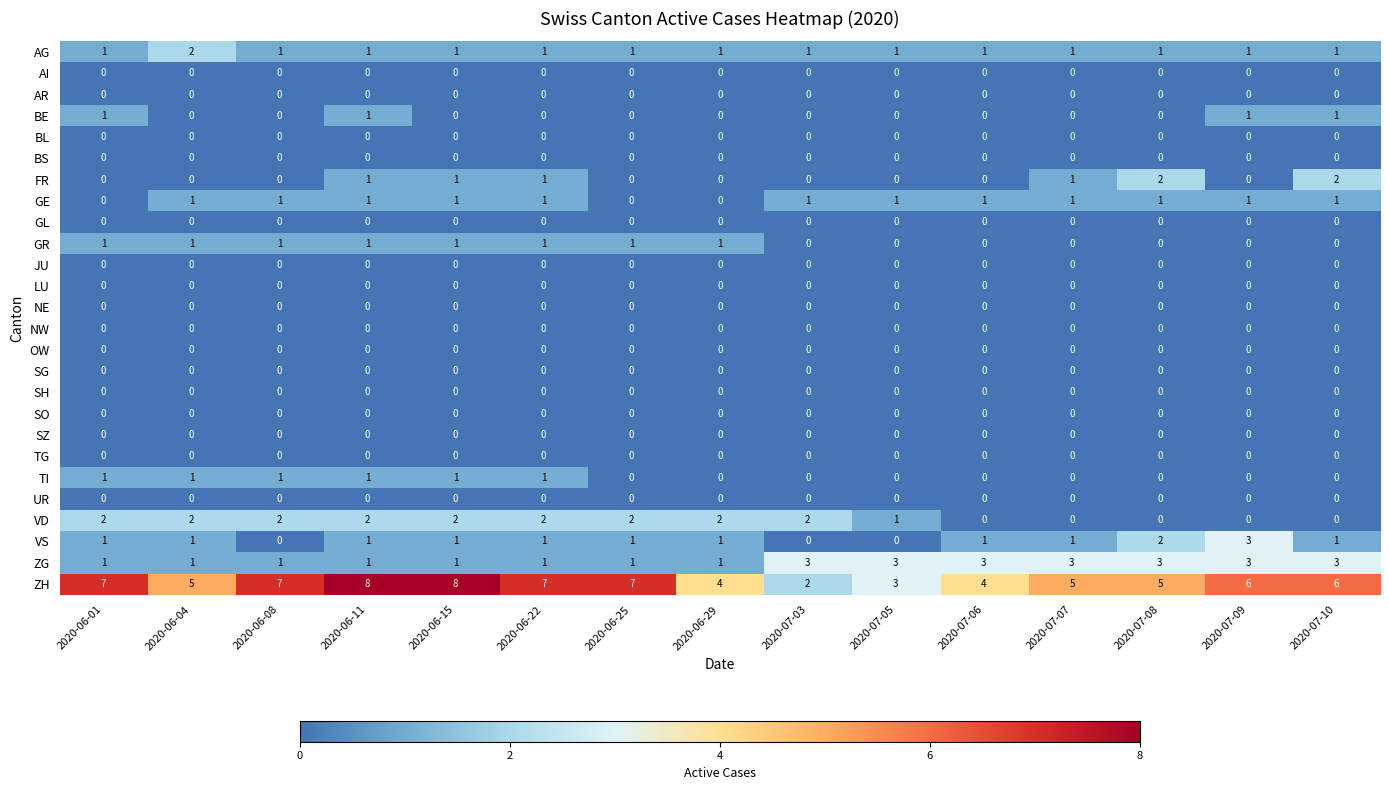

At which category is the sum across all series the highest?

2020-06-11